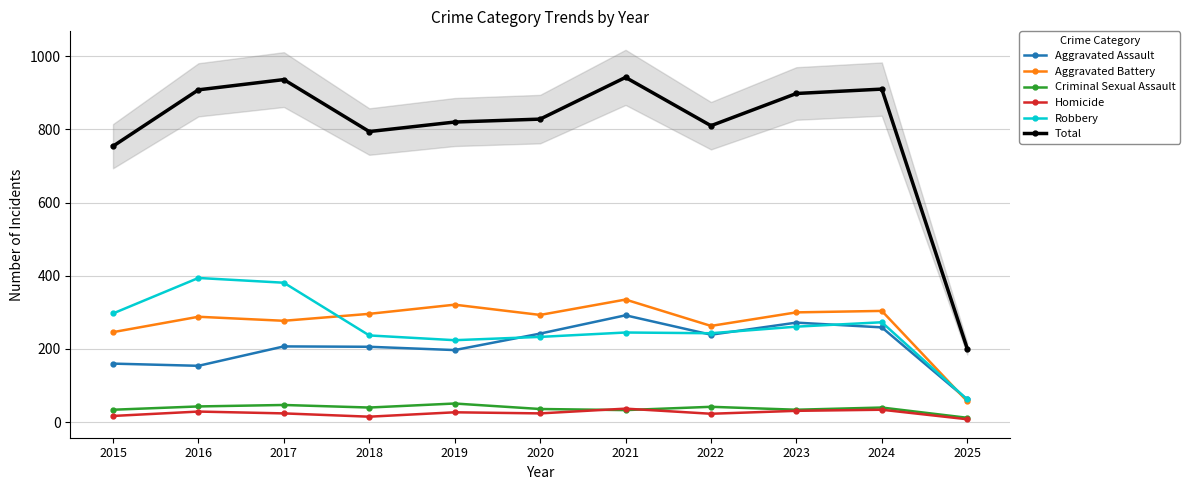

How many lines are shown in the chart?

6